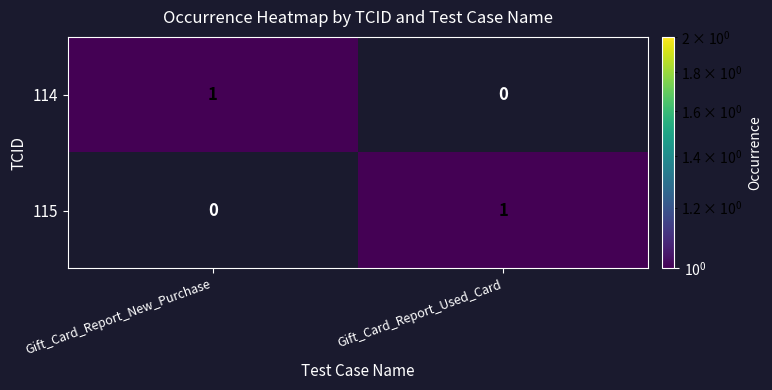

Reading left to right, what are all the values shown in this chart?

114: 1	0
115: 0	1